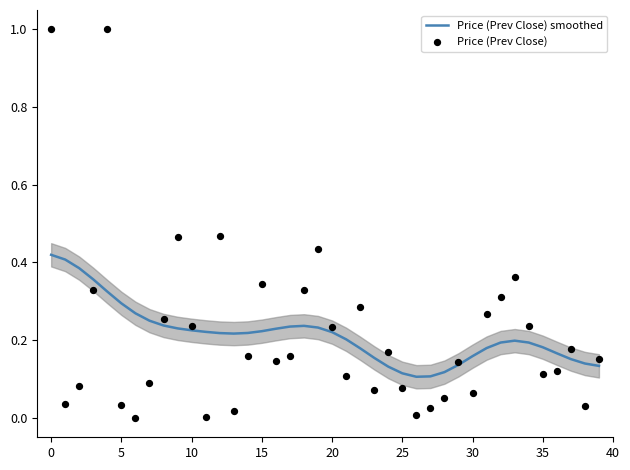

What are all the series names shown in the legend?

Price (Prev Close) smoothed, Price (Prev Close)